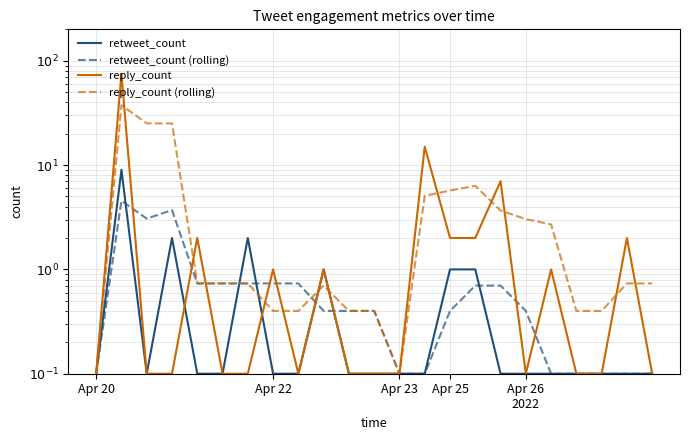

Which series has the largest total across all categories?

reply_count (rolling)